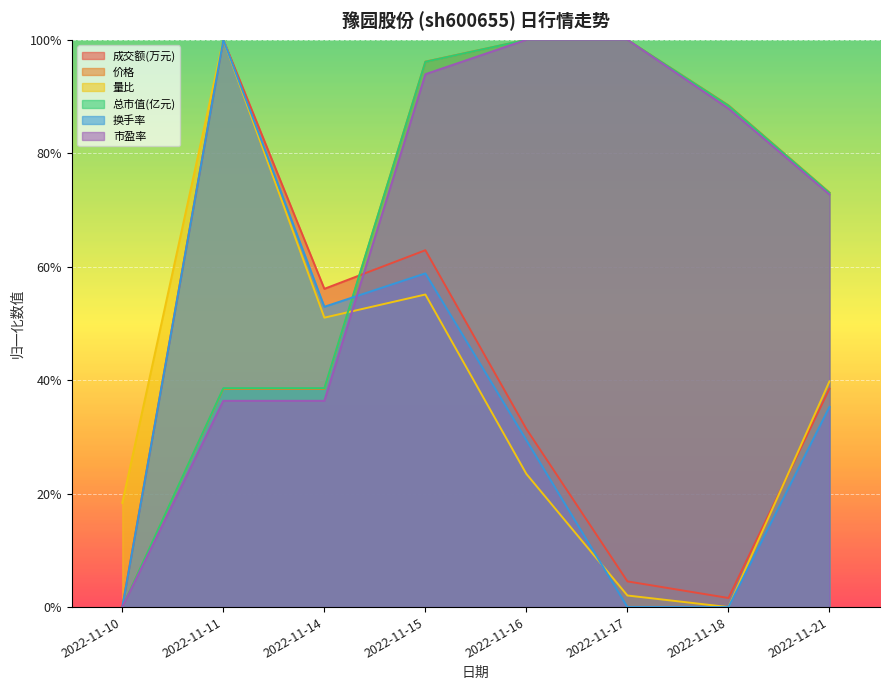

Reading left to right, transcribe all the data shown in this chart.

成交额(万元): 0.0	1.0	0.6	0.6	0.3	0.0	0.0	0.4
价格: 0.0	0.4	0.4	1.0	1.0	1.0	0.9	0.7
量比: 0.2	1.0	0.5	0.6	0.2	0.0	0.0	0.4
总市值(亿元): 0.0	0.4	0.4	1.0	1.0	1.0	0.9	0.7
换手率: 0.0	1.0	0.5	0.6	0.3	0.0	0.0	0.4
市盈率: 0.0	0.4	0.4	0.9	1.0	1.0	0.9	0.7